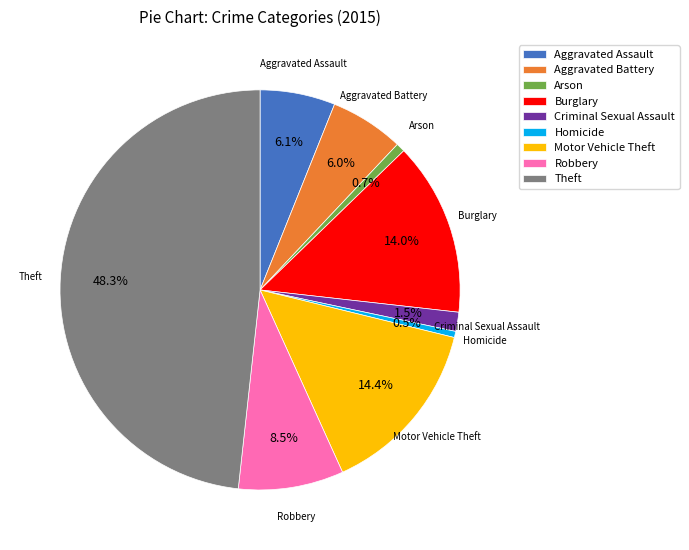

The Motor Vehicle Theft slice represents 14% of the pie. True or false?

True